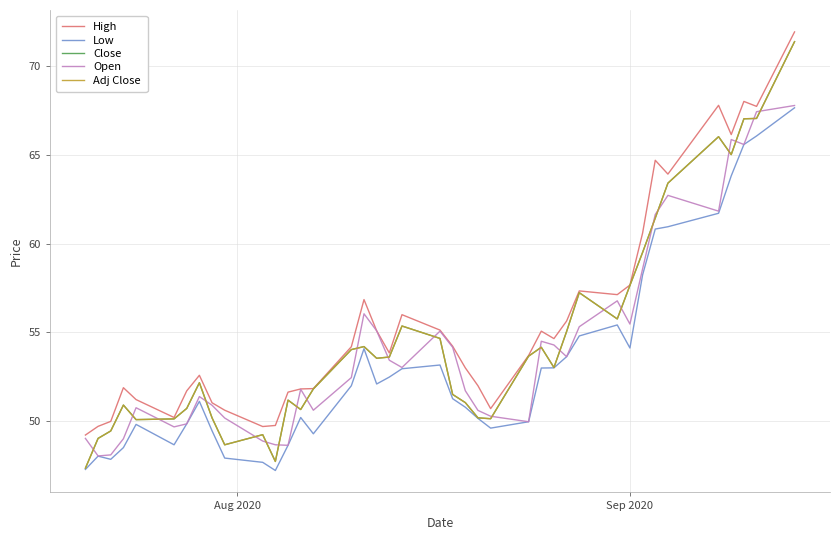

Does the chart display data point markers on the line(s)?

No